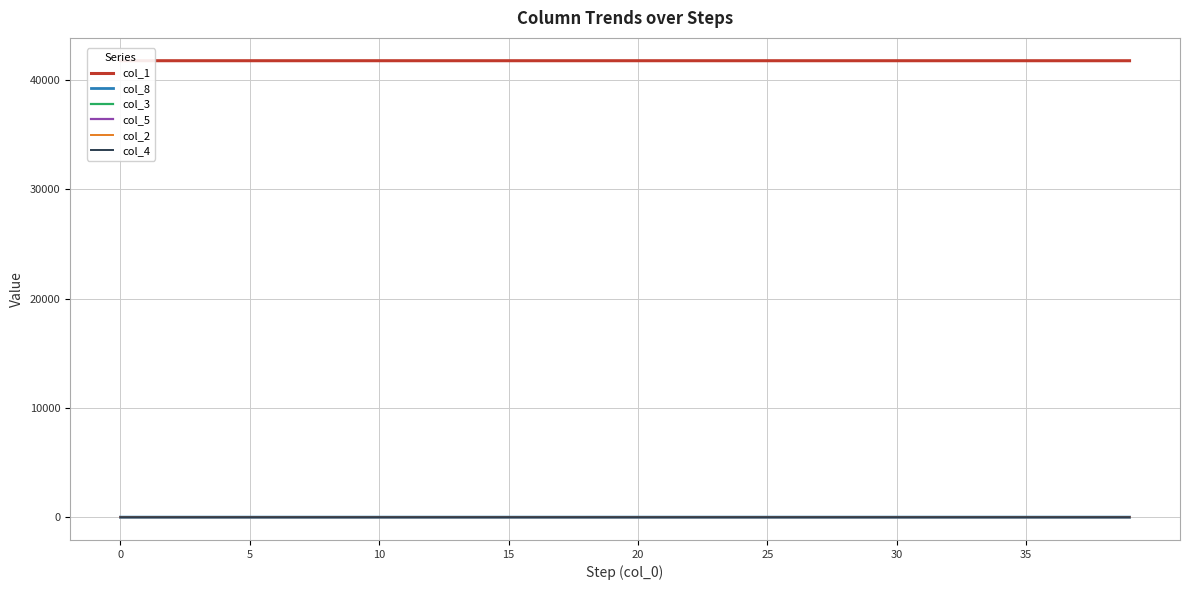

Is the value of col_3 at 31 greater than the value of col_4 at 36?

Yes